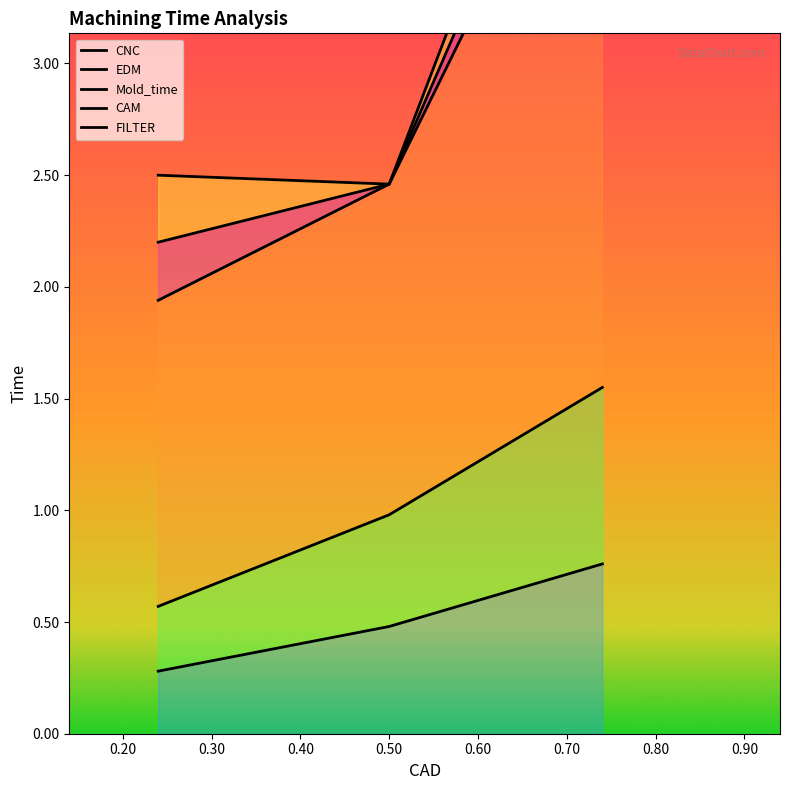

Rank the series by their maximum value, from lowest to highest.

CNC, EDM, Mold_time, CAM, FILTER